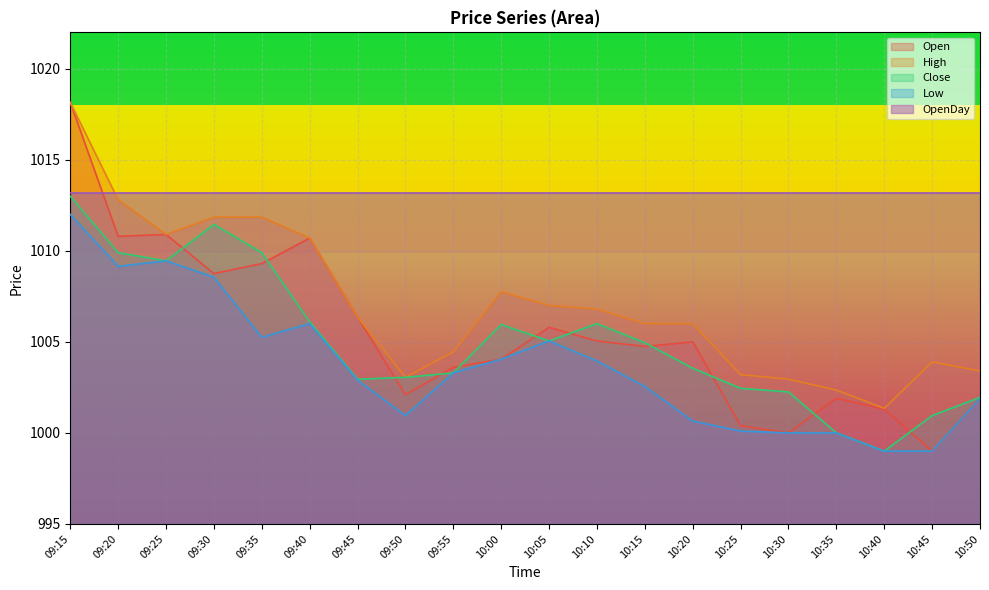

What is the average value of the Close series?

1005.1